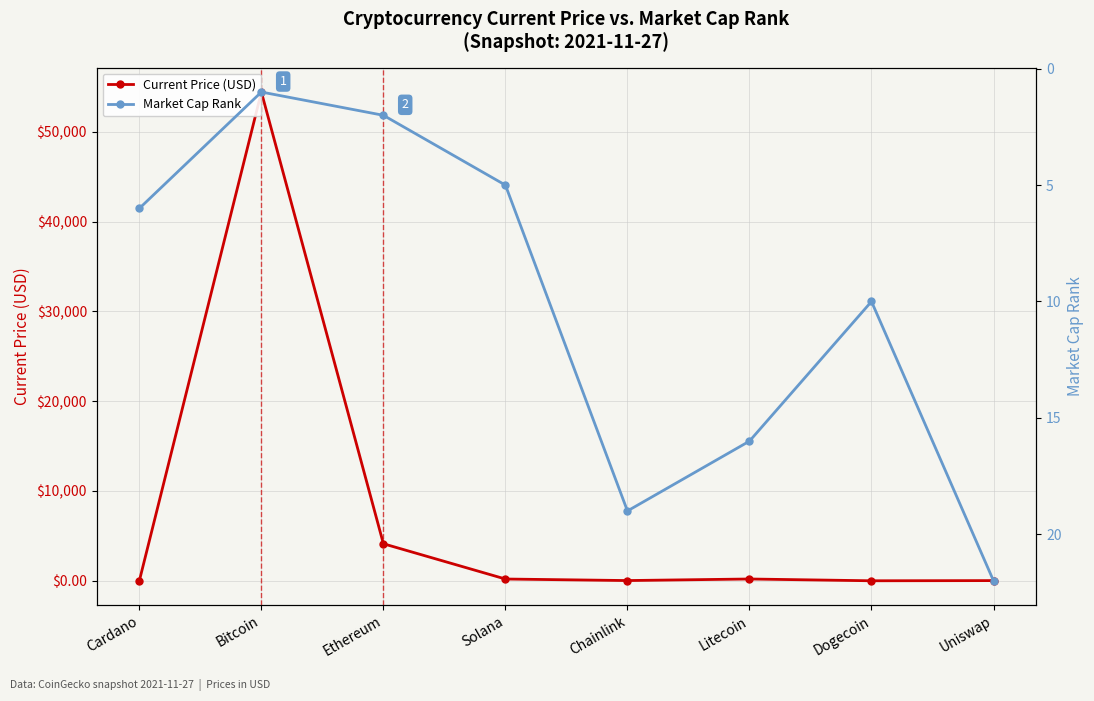

How many values in the Current Price (USD) series exceed 195?

4